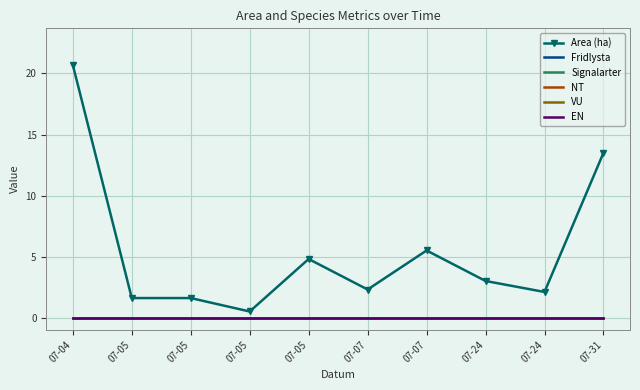

True or false: Area (ha) and Fridlysta cross at least once.

False